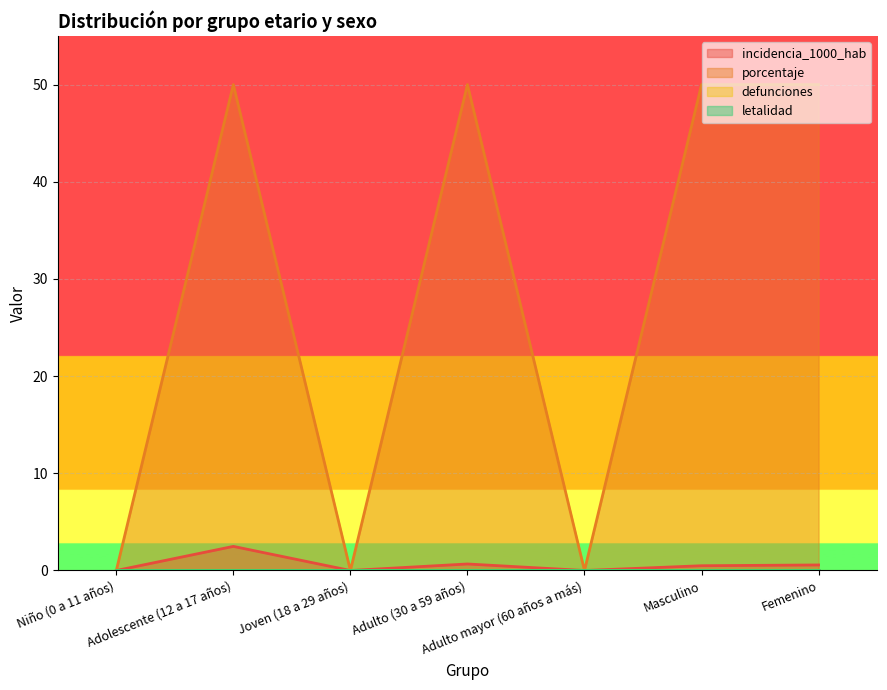

Where is porcentaje nearest to the value 25?

Niño (0 a 11 años)